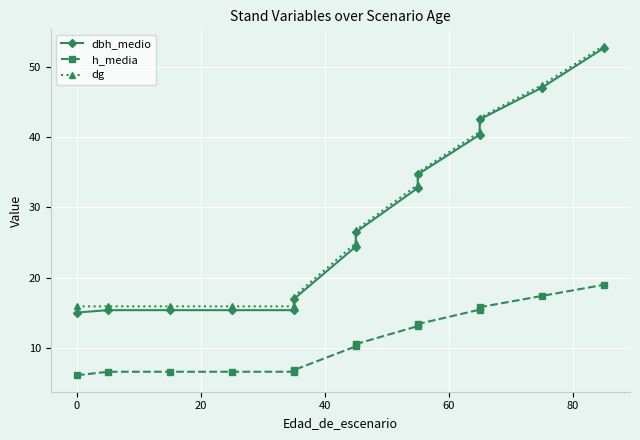

True or false: dbh_medio and h_media cross at least once.

False